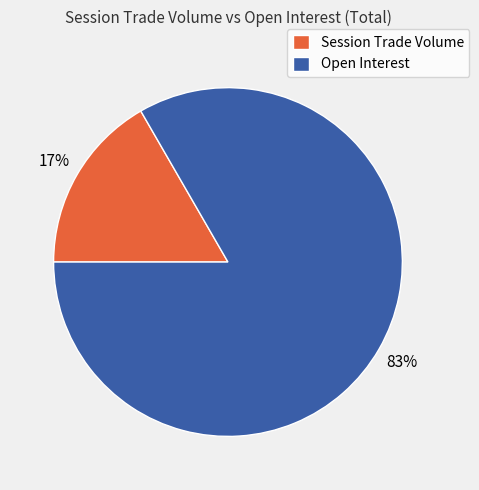

Count the number of slices in the pie.

2